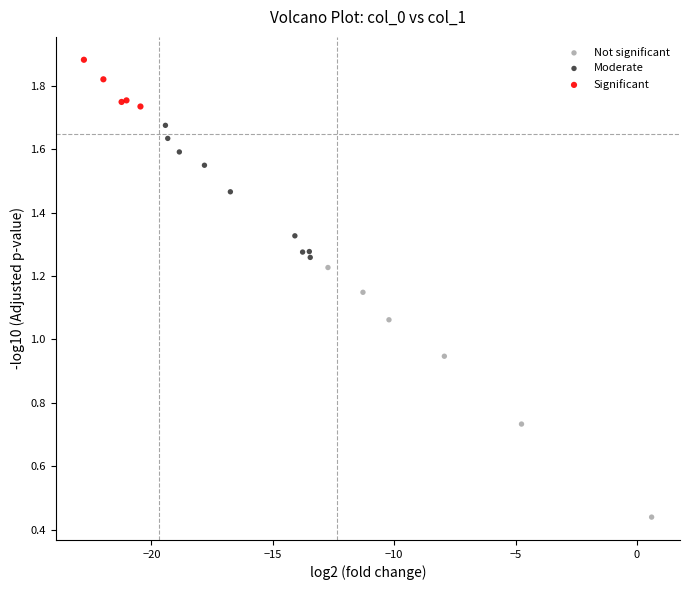

Which series has the largest Y range (max minus min)?

Not significant